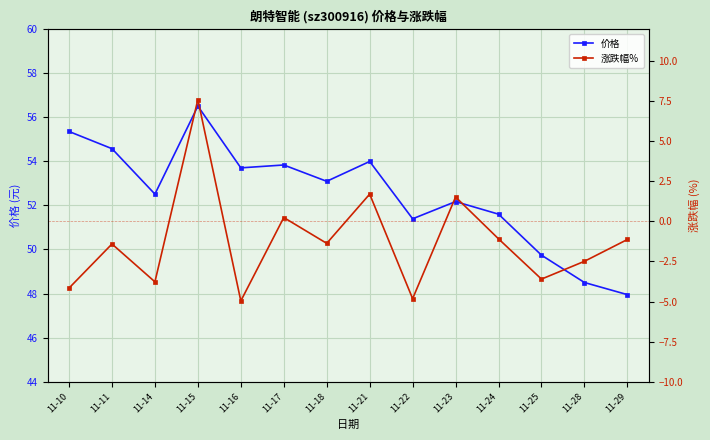

Reading left to right, what are all the values shown in this chart?

价格: 55.4	54.6	52.5	56.5	53.7	53.8	53.1	54.0	51.4	52.2	51.6	49.7	48.5	48.0
涨跌幅%: -4.2	-1.4	-3.8	7.6	-5.0	0.2	-1.4	1.7	-4.8	1.5	-1.1	-3.6	-2.5	-1.1